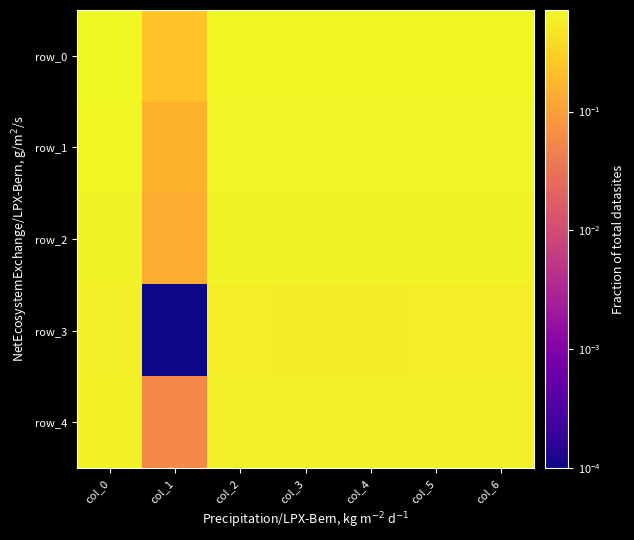

Reading right to left, transcribe all the data shown in this chart.

row_0: col_6=0.7	col_5=0.7	col_4=0.7	col_3=0.7	col_2=0.7	col_1=0.2	col_0=0.7
row_1: col_6=0.6	col_5=0.6	col_4=0.6	col_3=0.6	col_2=0.6	col_1=0.2	col_0=0.7
row_2: col_6=0.6	col_5=0.6	col_4=0.6	col_3=0.6	col_2=0.6	col_1=0.1	col_0=0.6
row_3: col_6=0.6	col_5=0.6	col_4=0.6	col_3=0.6	col_2=0.6	col_1=0.0	col_0=0.6
row_4: col_6=0.6	col_5=0.6	col_4=0.6	col_3=0.6	col_2=0.6	col_1=0.1	col_0=0.6